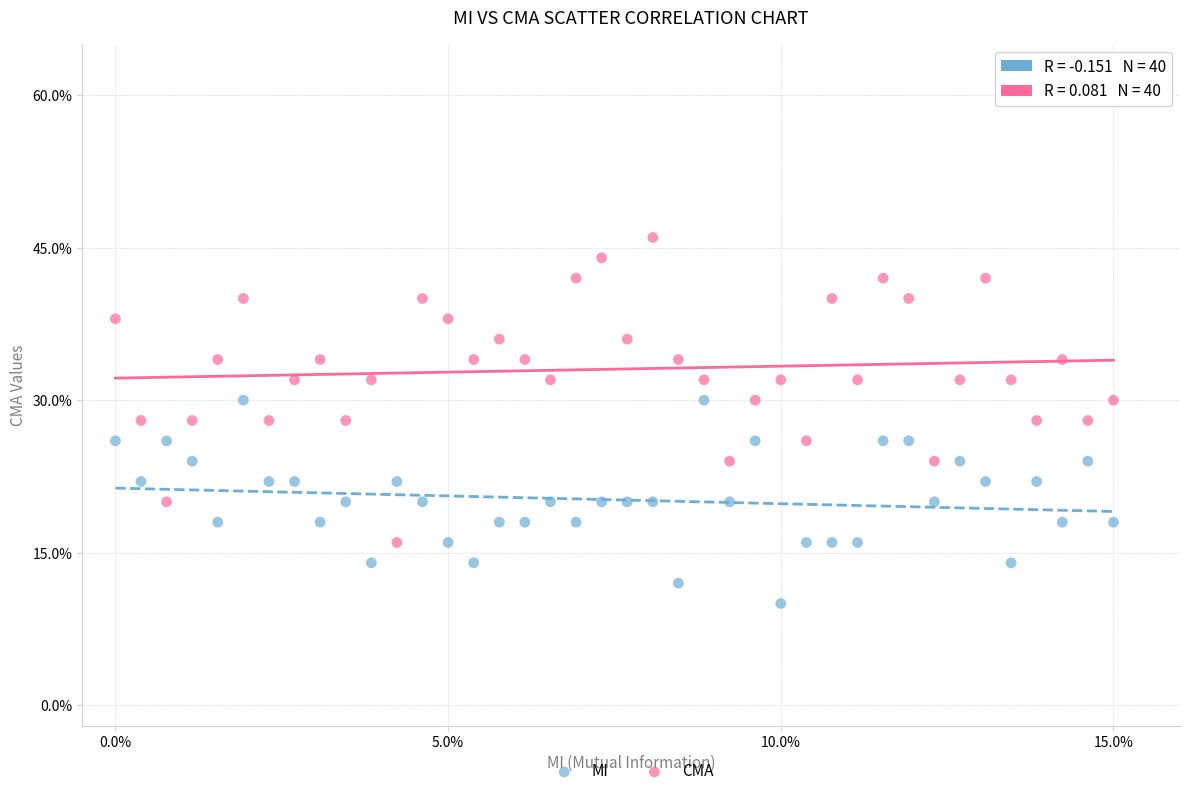

What are all the series names shown in the legend?

MI, CMA